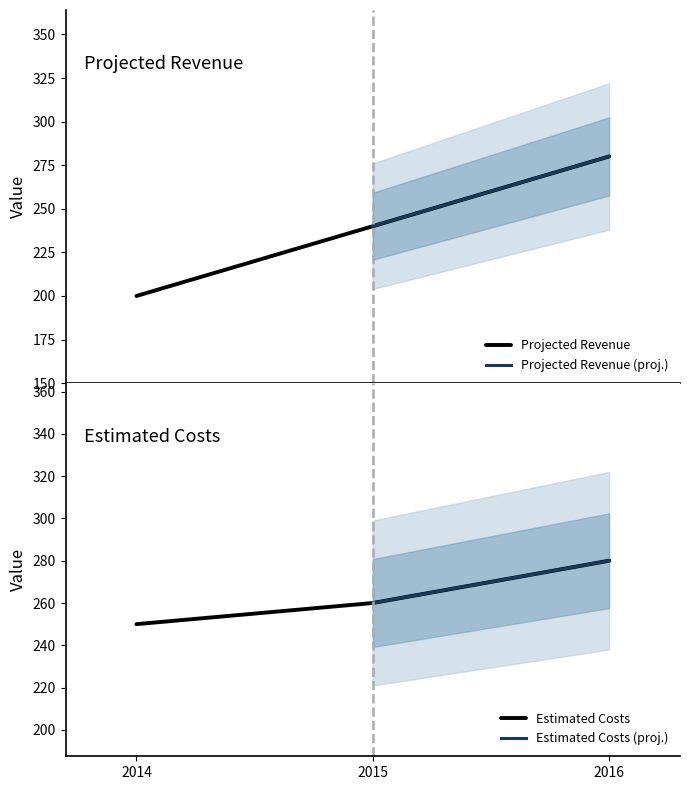

Where does the Estimated Costs series first go above 260?

2016